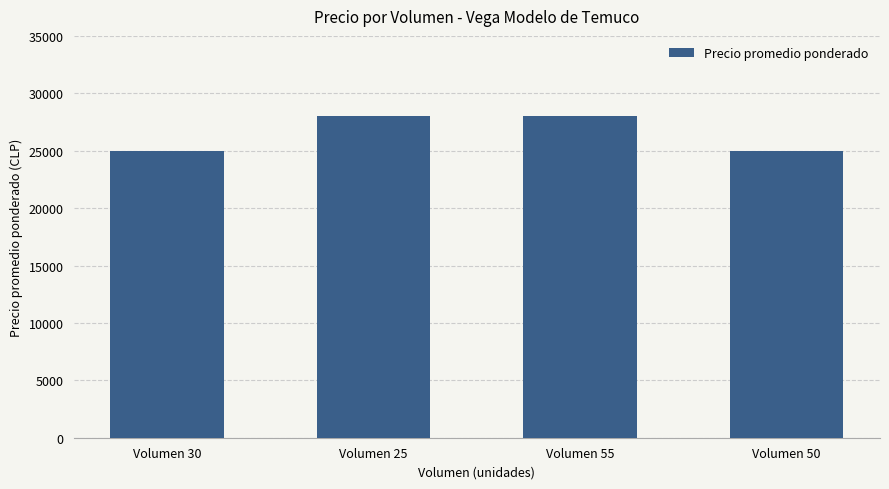

What is the change in value from Volumen 25 to Volumen 50?

-3000